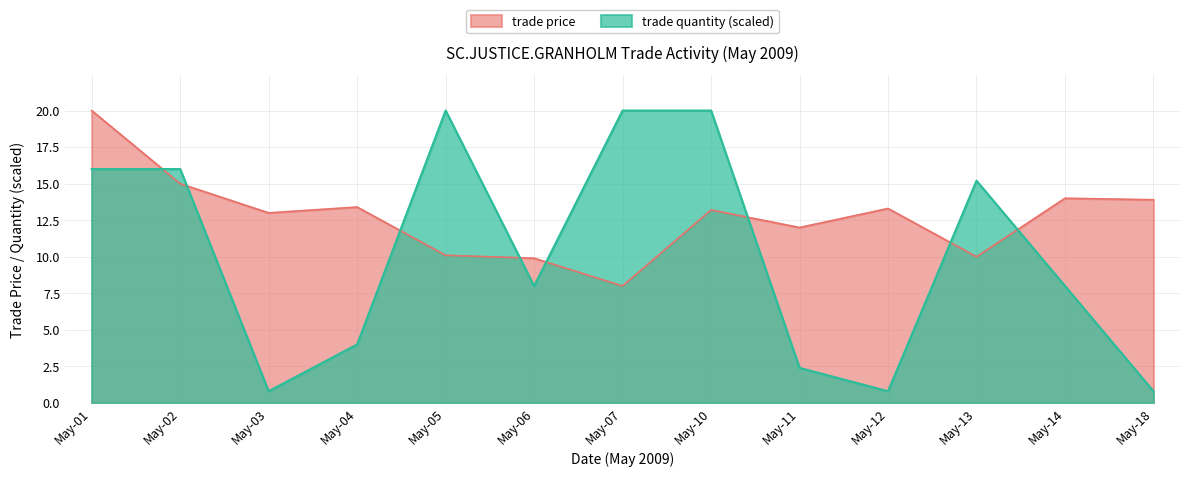

Reading right to left, what are all the values shown in this chart?

trade price: 13.9	14.0	10.0	13.3	12.0	13.2	8.0	9.9	10.1	13.4	13.0	15.0	20.0
trade quantity: 0.8	8.0	15.2	0.8	2.4	20.0	20.0	8.0	20.0	4.0	0.8	16.0	16.0